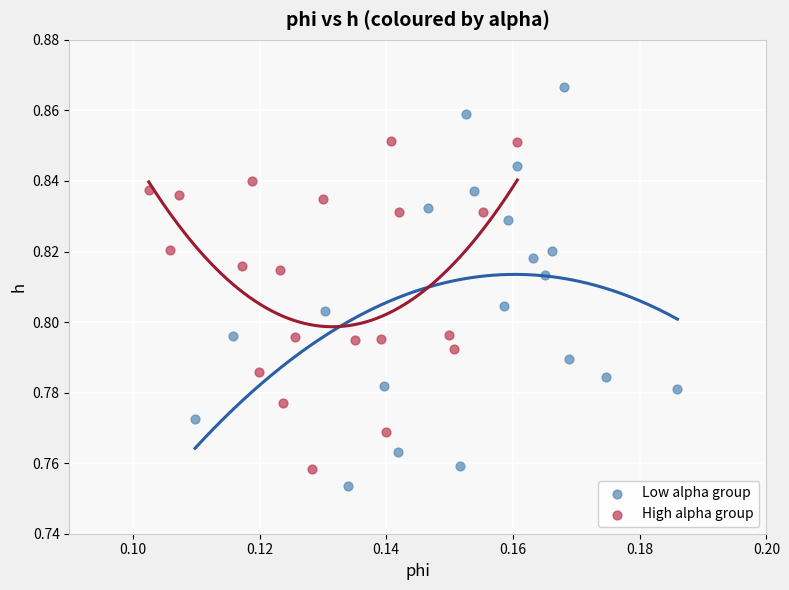

Which series contains the lowest Y value?

Low alpha group